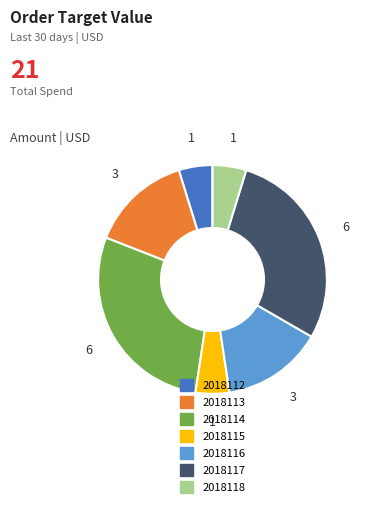

Is it true that 2018112 is 13% of the pie?

False